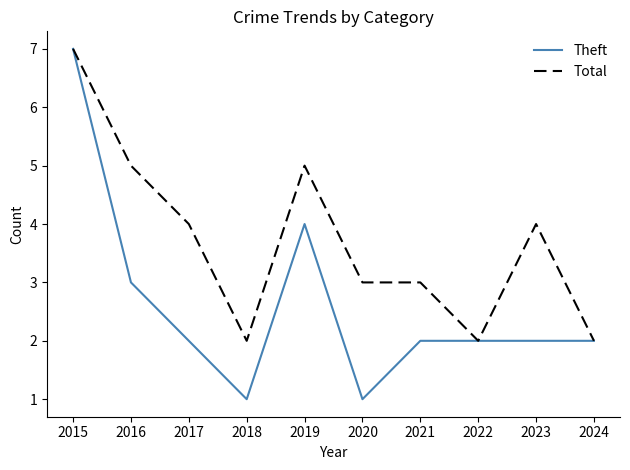

How many lines are shown in the chart?

2